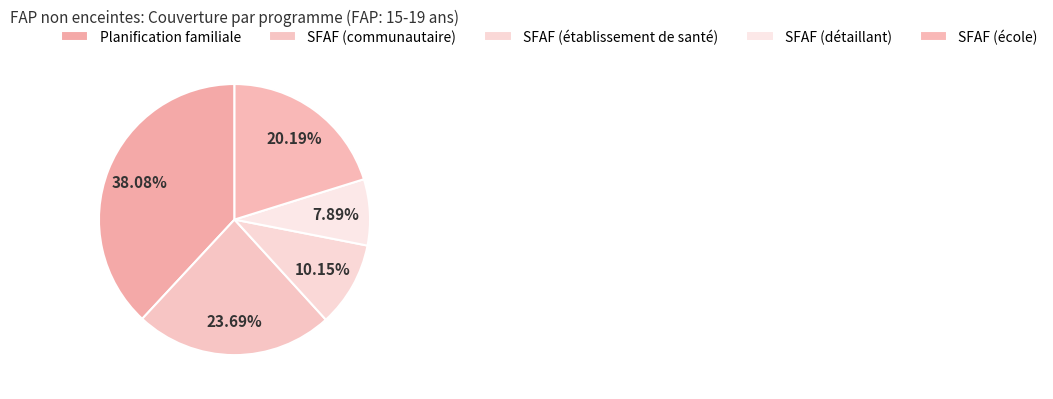

How many slices are in this pie chart?

5